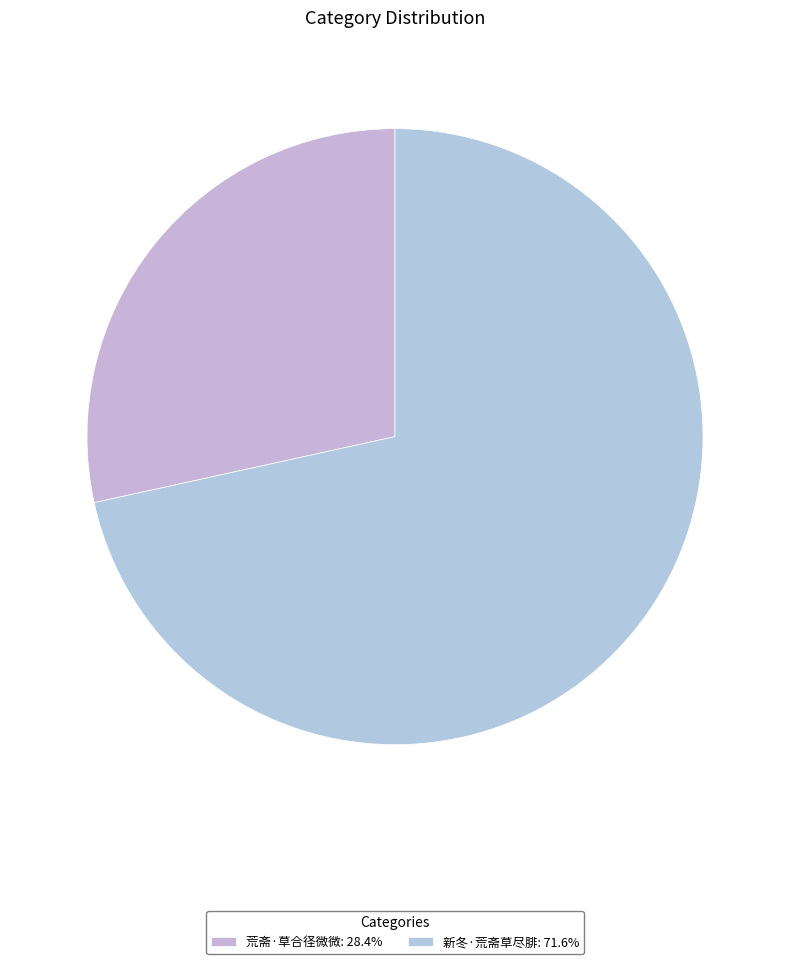

How many segments does this pie chart have?

2